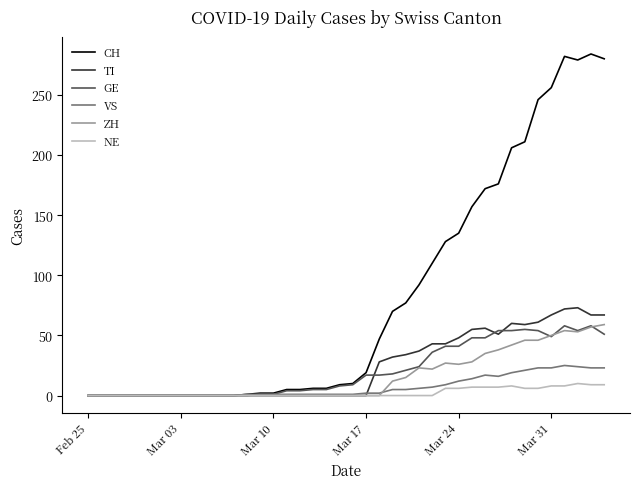

Which series has the largest total across all categories?

CH